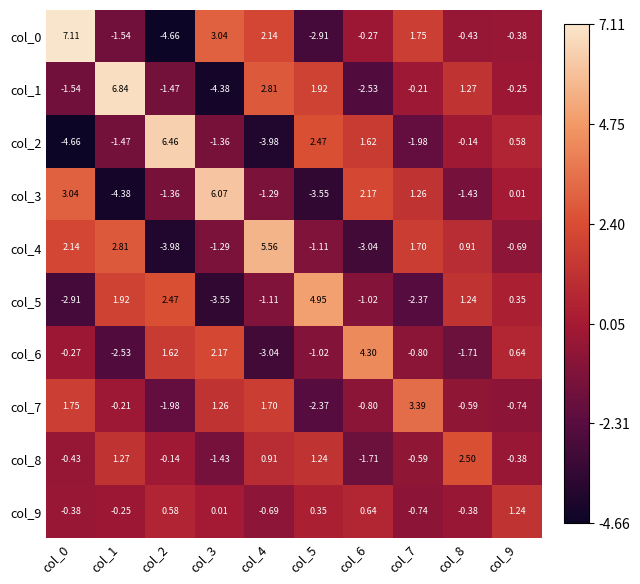

Is the value of col_1 at col_0 greater than the value of col_4 at col_1?

No